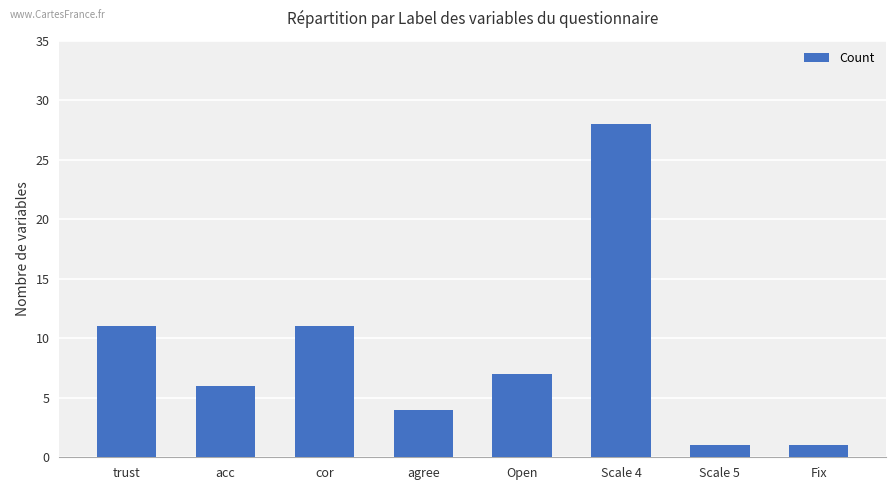

What is the sum of the values at Open and Scale 4?

35